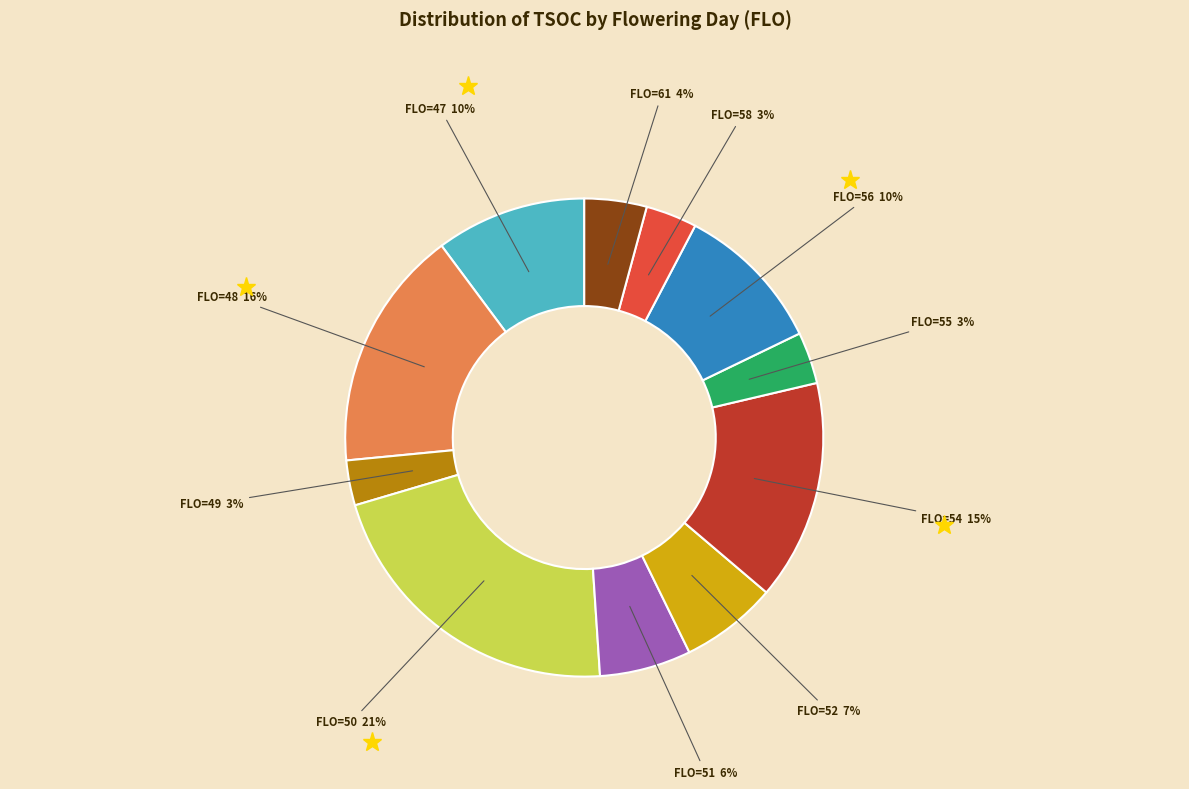

To the nearest percent, what is the average slice percentage?

9%